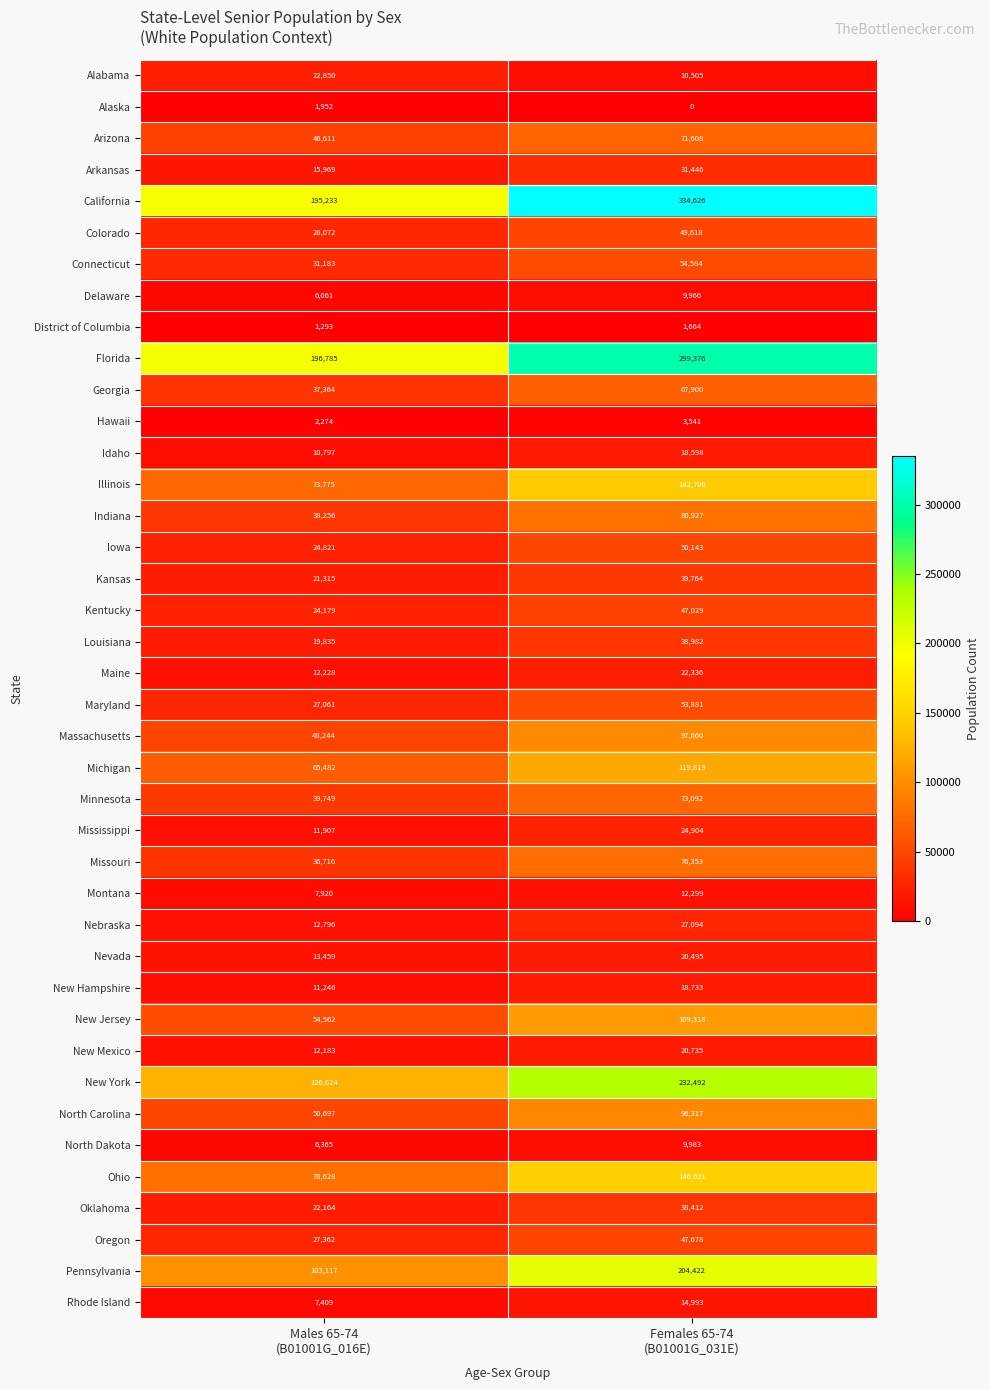

What is the sum of all Florida values?

496161